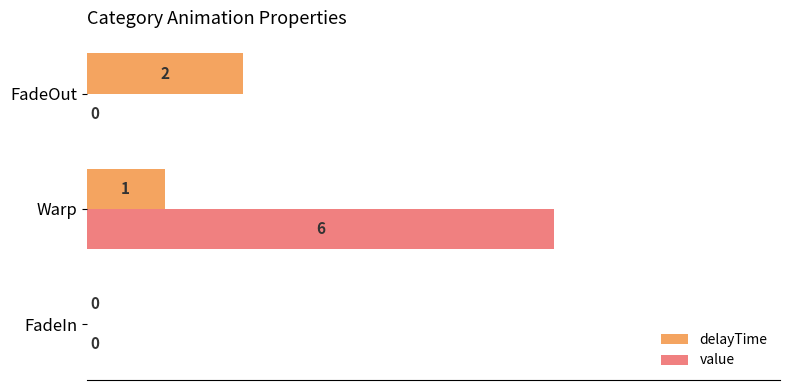

True or false: delayTime has a value of 2 at FadeOut.

True